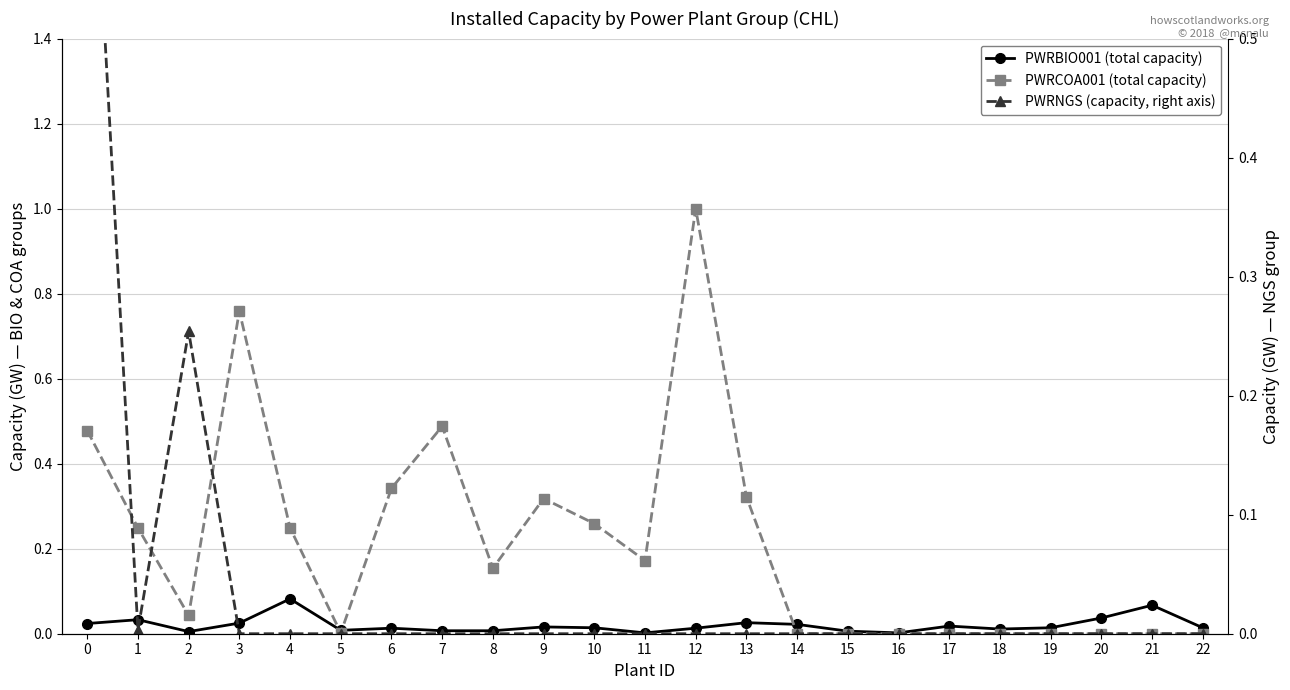

How many times do PWRBIO001 (total capacity) and PWRNGS (capacity, right axis) cross each other?

3